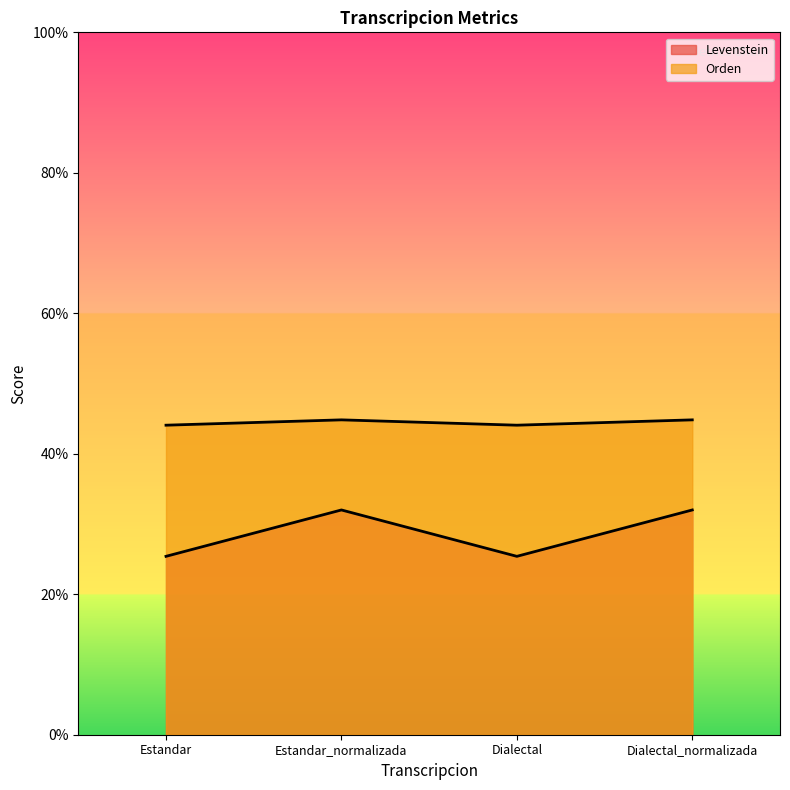

How many values in the Levenstein series are below 31?

2